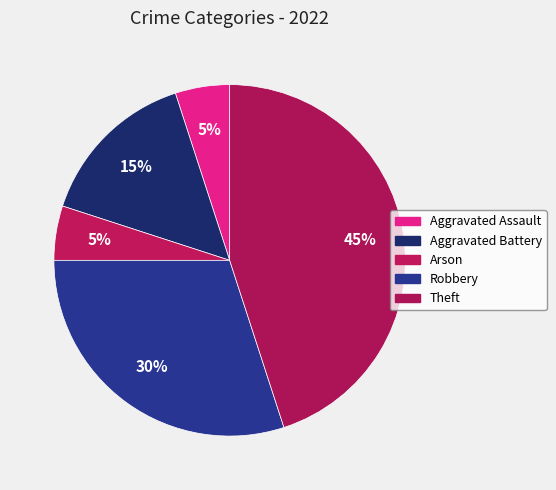

How many slices are in this pie chart?

5